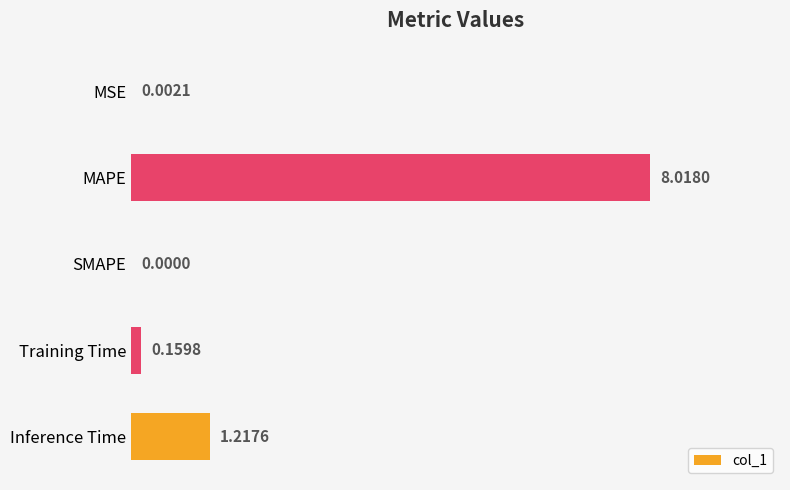

Are the bars horizontal?

Yes